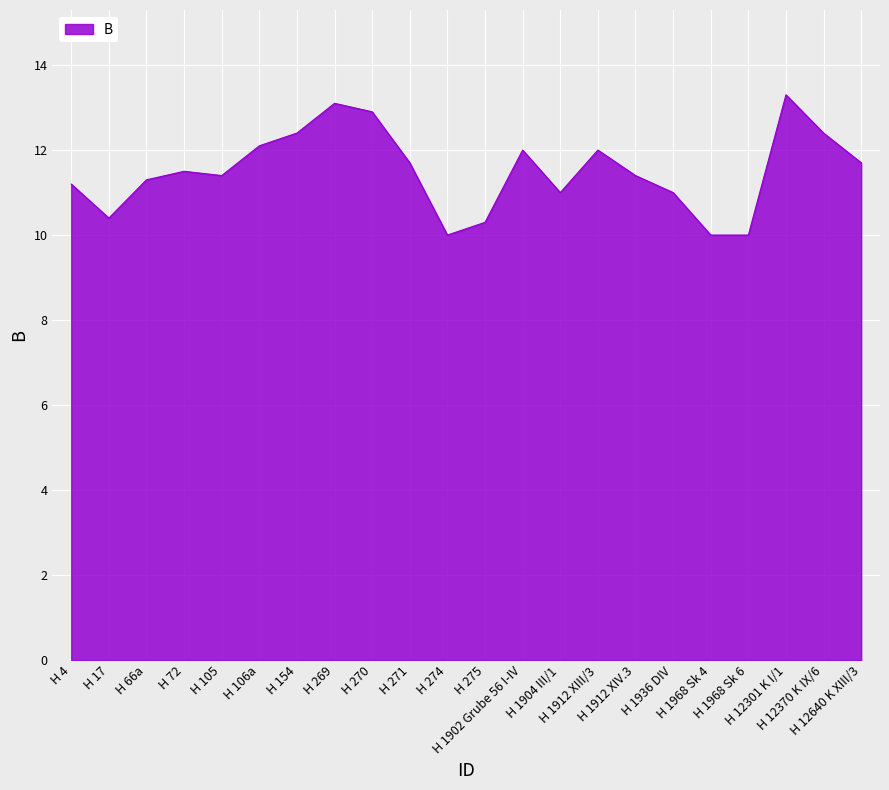

What is the maximum value shown in the chart?

13.3